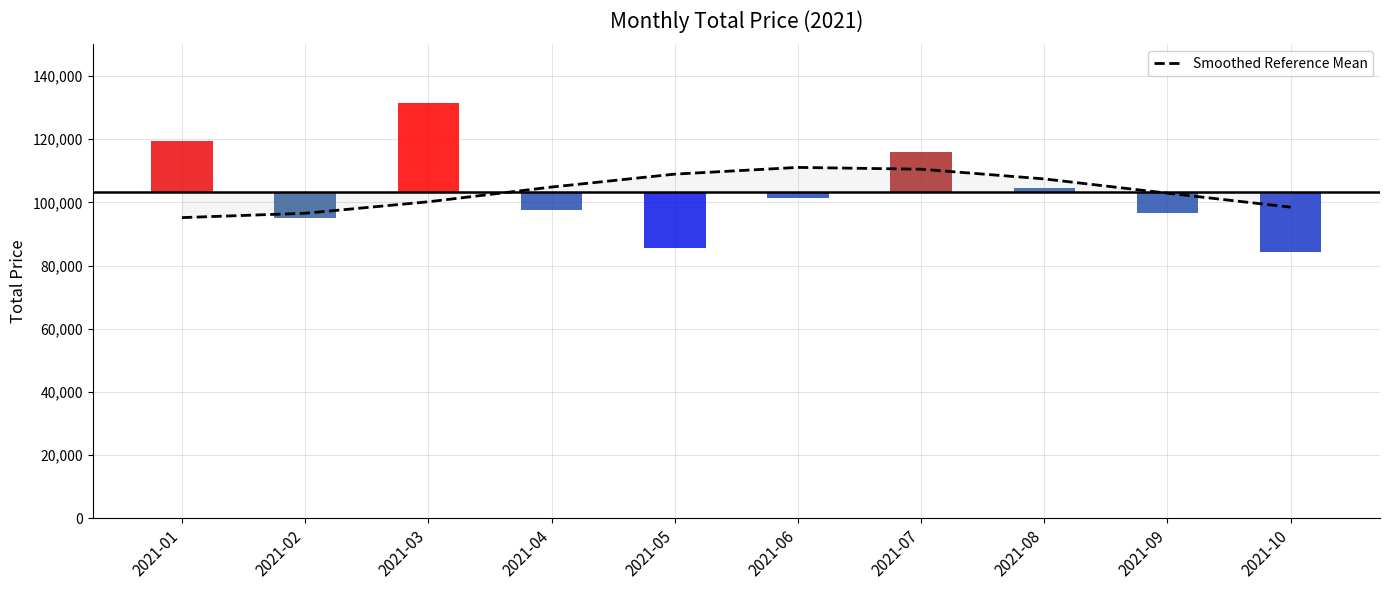

What is the average value?

103603.4